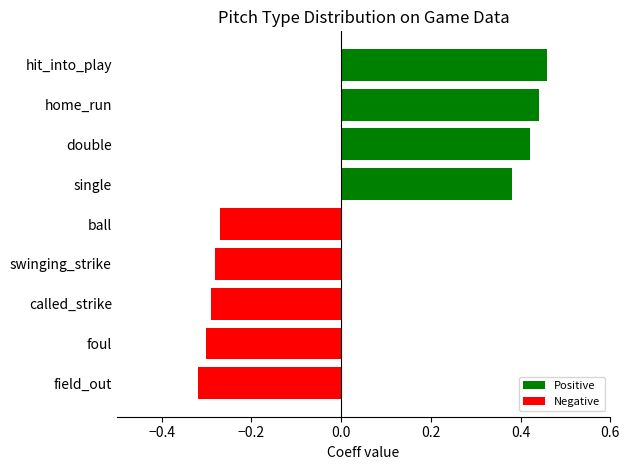

How many values are below zero?

5